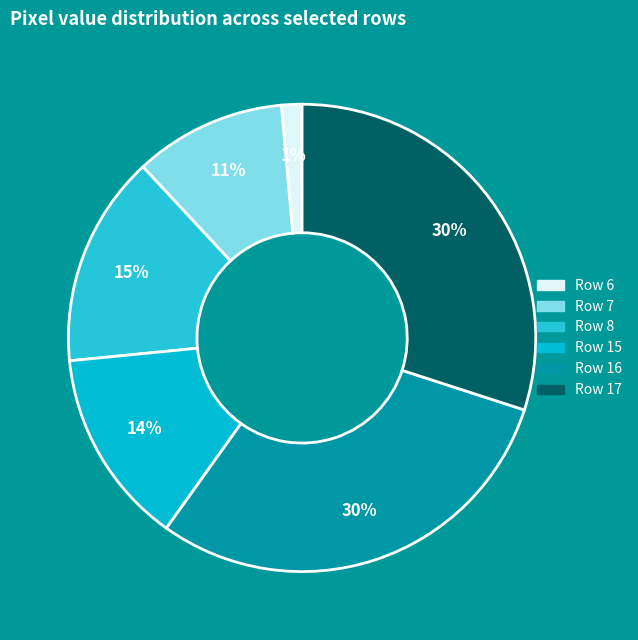

Does any single category account for the majority?

No